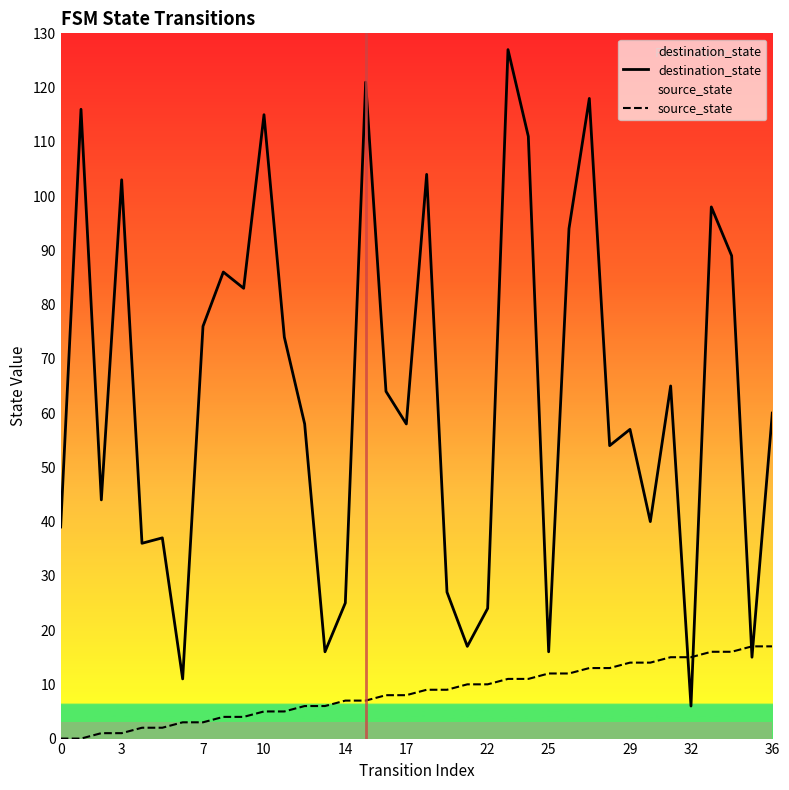

Is it true that source_state equals 17 at 36?

True